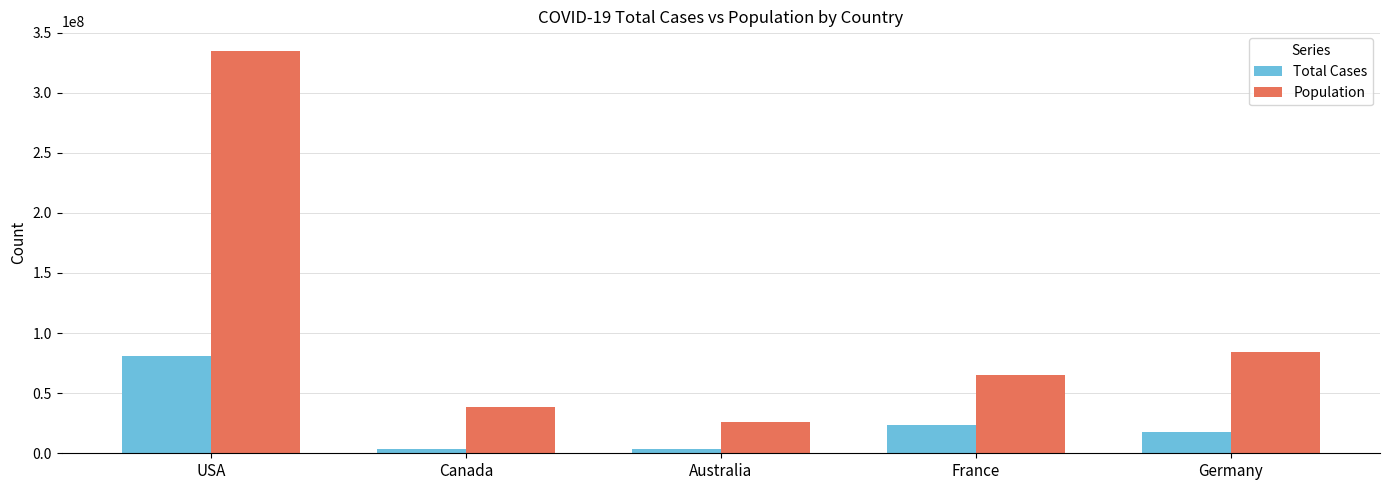

What is the smallest value displayed?

3367019